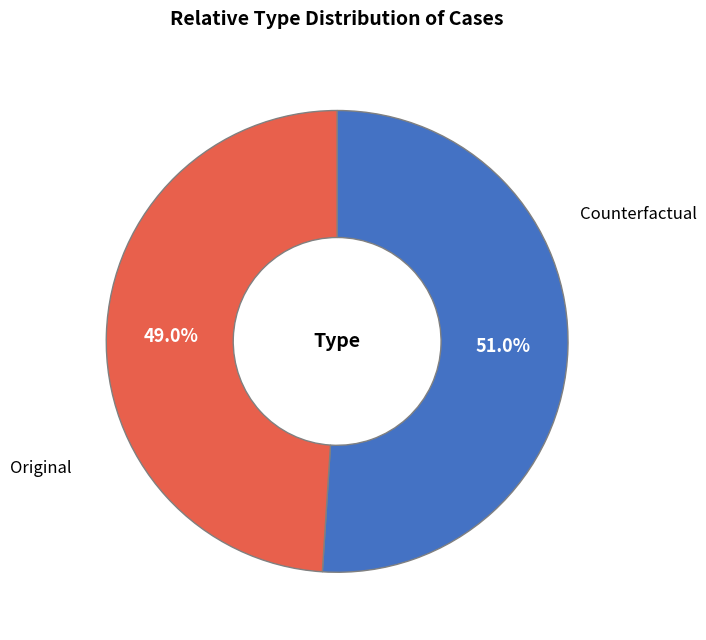

To the nearest percent, what is the difference between the largest and smallest slice percentages?

2%